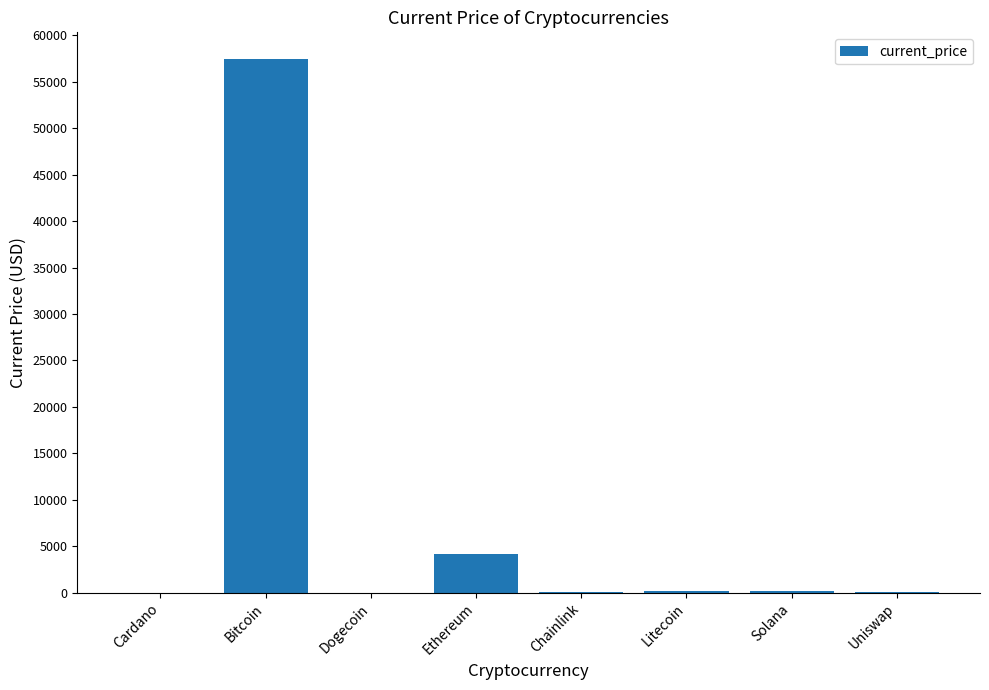

What is the sum of all values?

62126.0